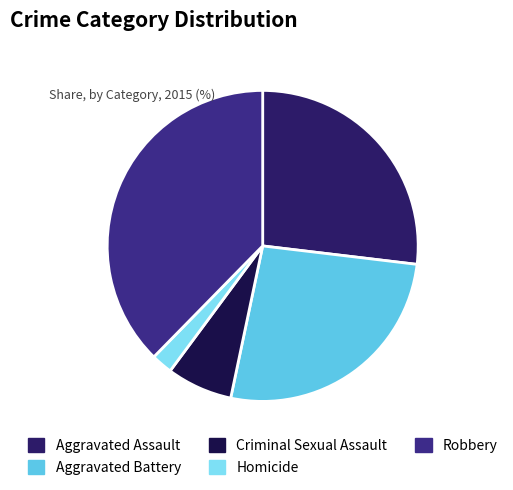

What is the ratio of the value at Aggravated Assault to the value at Robbery?

0.7